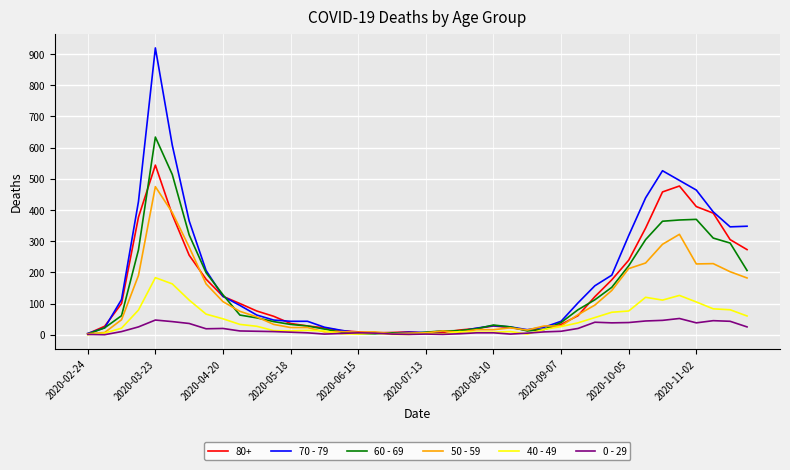

Is this an area chart (filled region under the line)?

No